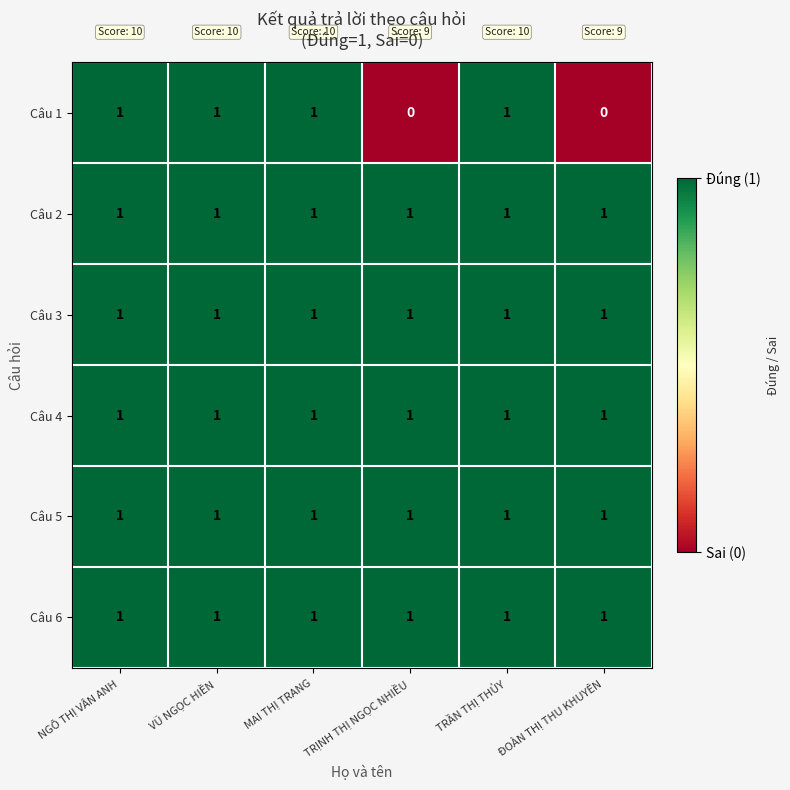

What is the total value across all series at ĐOÀN THỊ THU KHUYÊN?

5